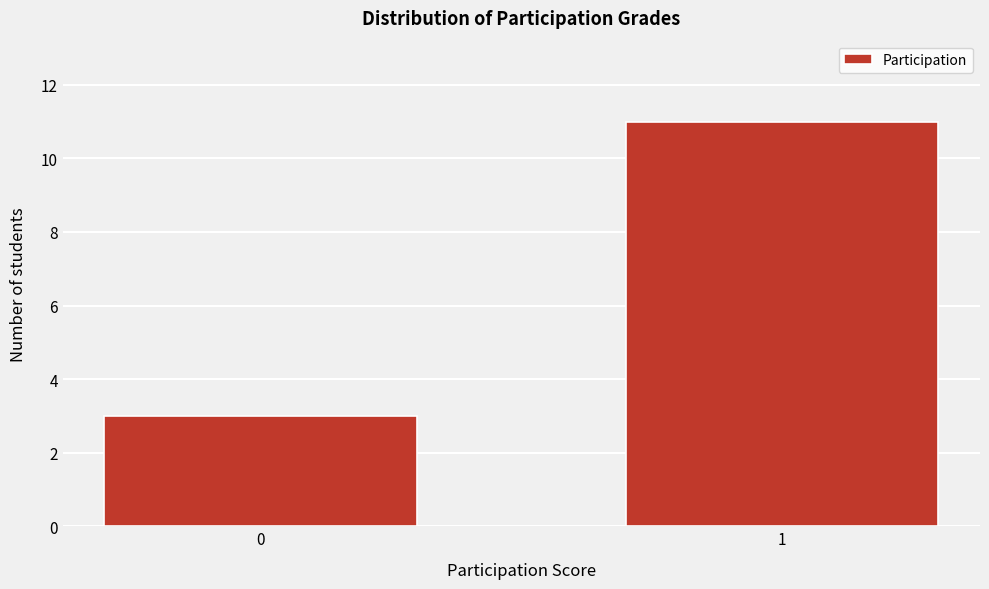

Reading right to left, extract all data points from this chart.

1=11	0=3